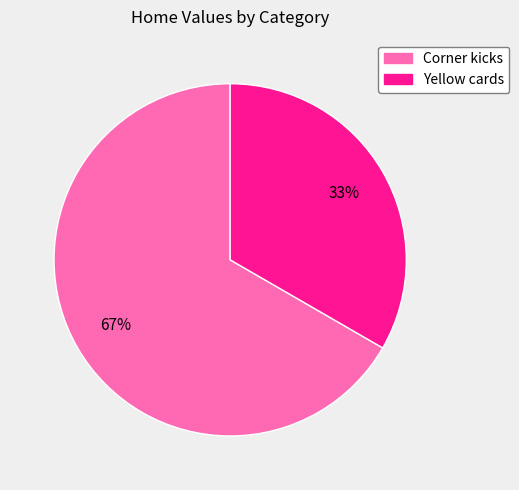

Approximately how many times larger is the value at Yellow cards compared to Corner kicks?

0.5